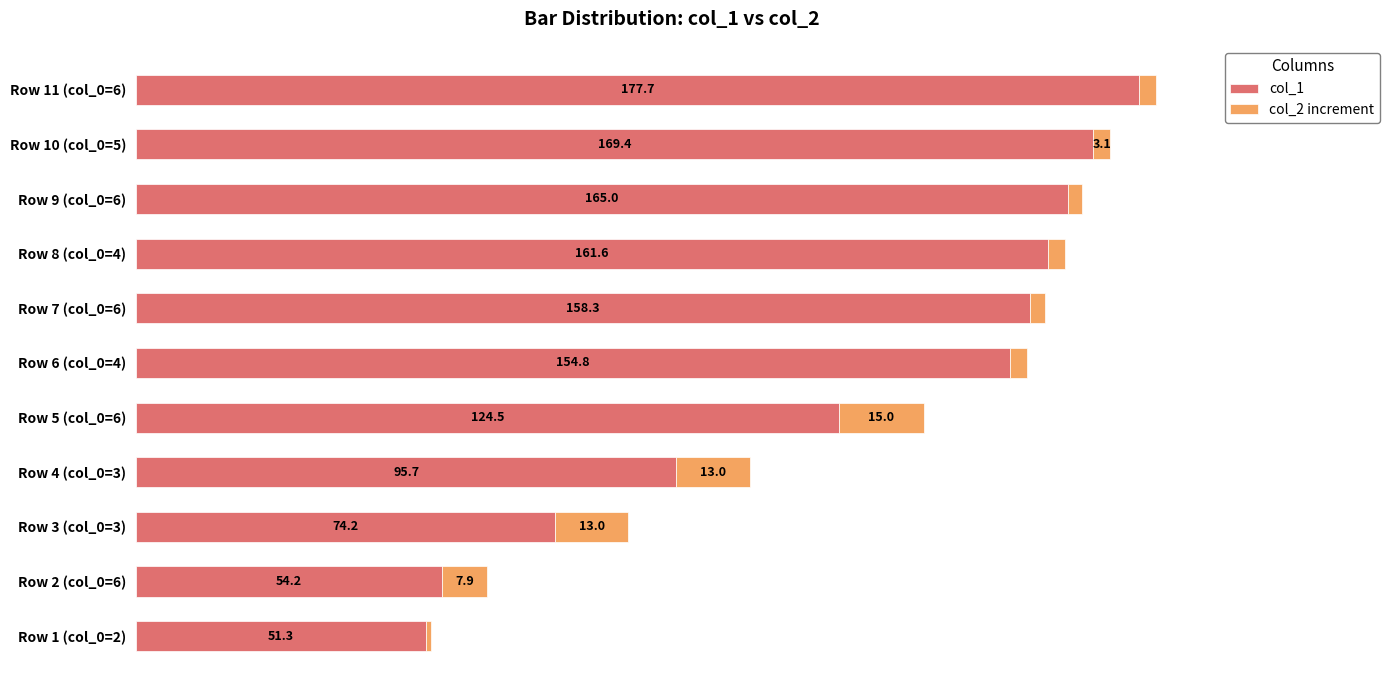

At which label does col_1 reach its minimum?

Row 1 (col_0=2)